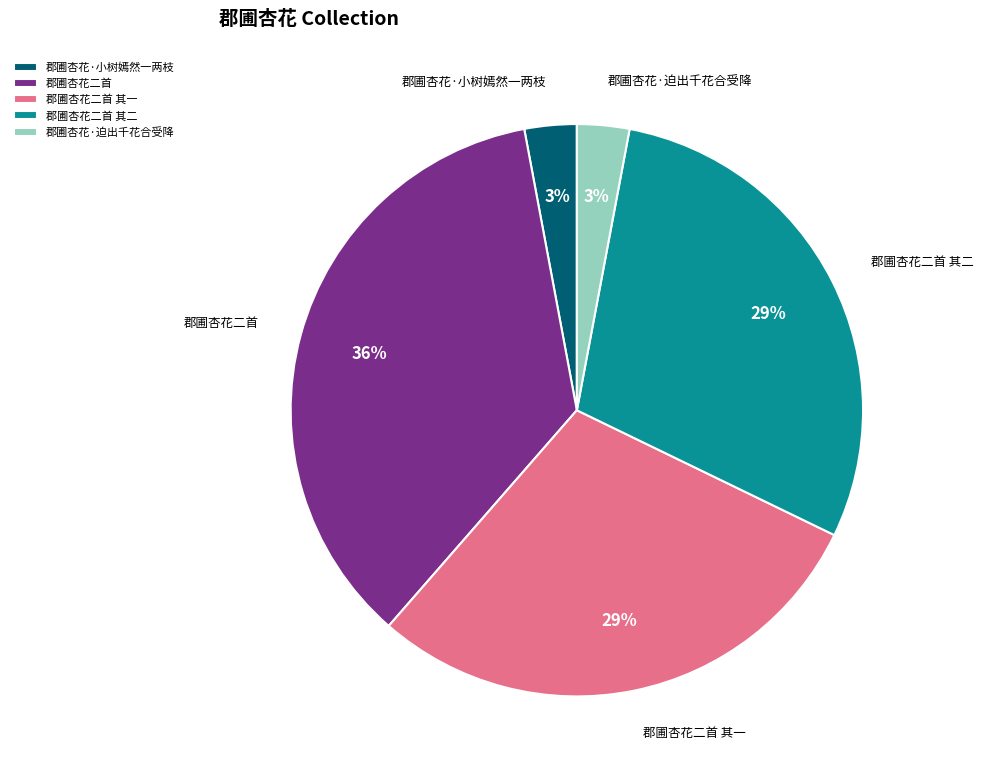

Which category has the biggest portion of the pie?

郡圃杏花二首